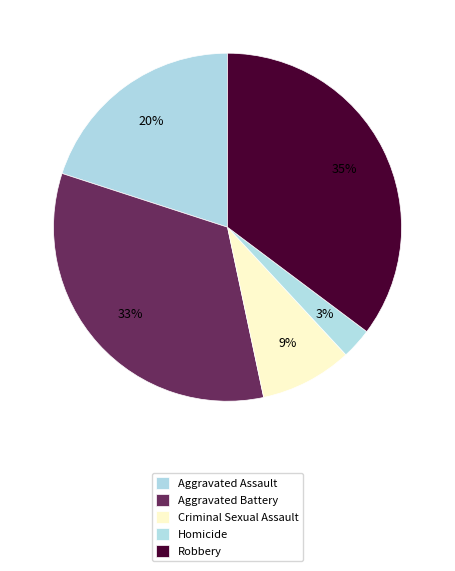

How many segments does this pie chart have?

5